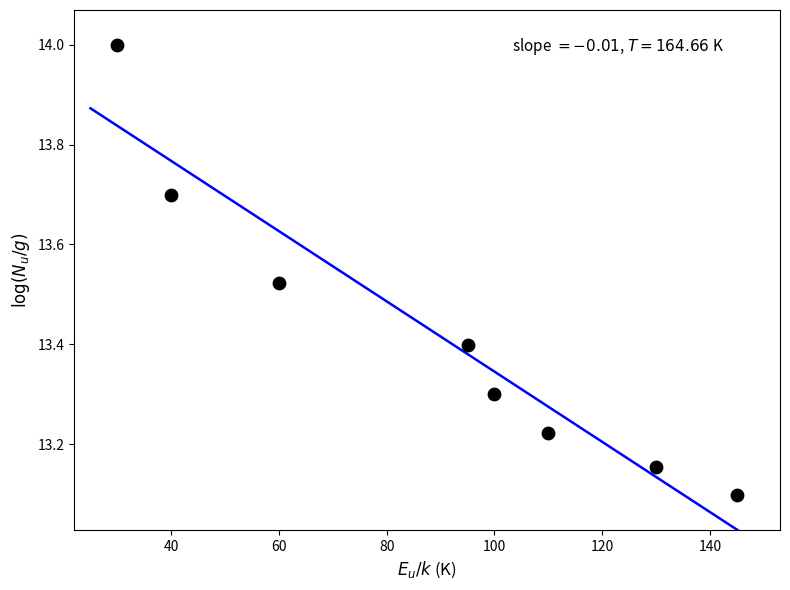

What is the average Y value?

13.4